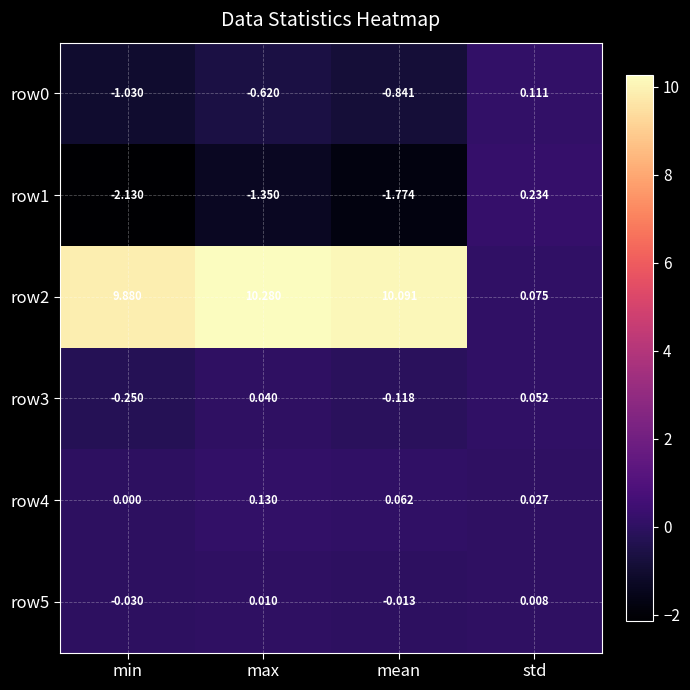

What is the spread (max minus min) of values at min?

12.0